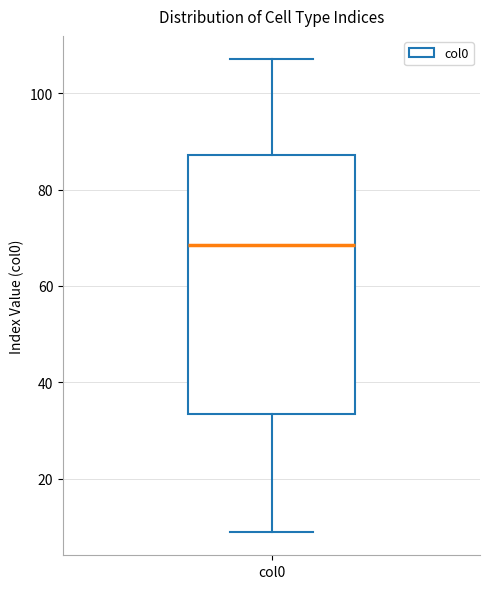

Transcribe this box plot: give where the median line is, the range the box spans, and where the two whiskers end, as read against the y-axis. The values are not printed on the chart, so give them approximately, as read against the axis.

median 68, box 34 to 88, whiskers 10 to 108